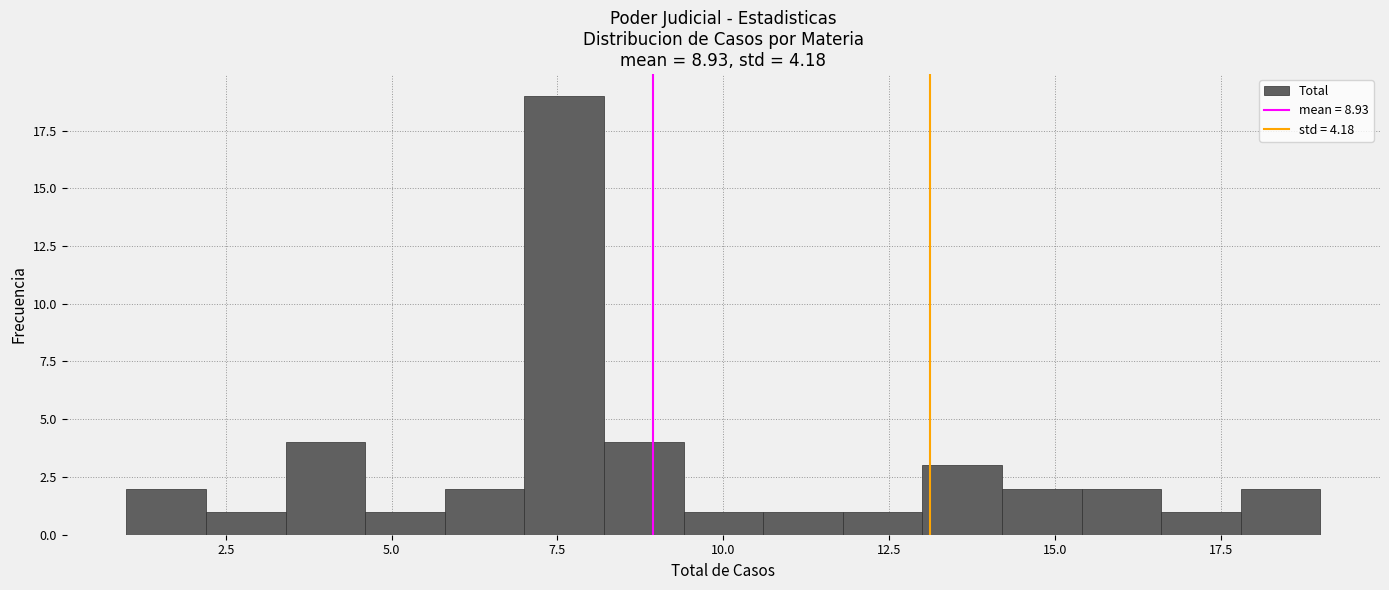

Read against the x-axis, roughly where is the centre of the tallest bar?

7.5